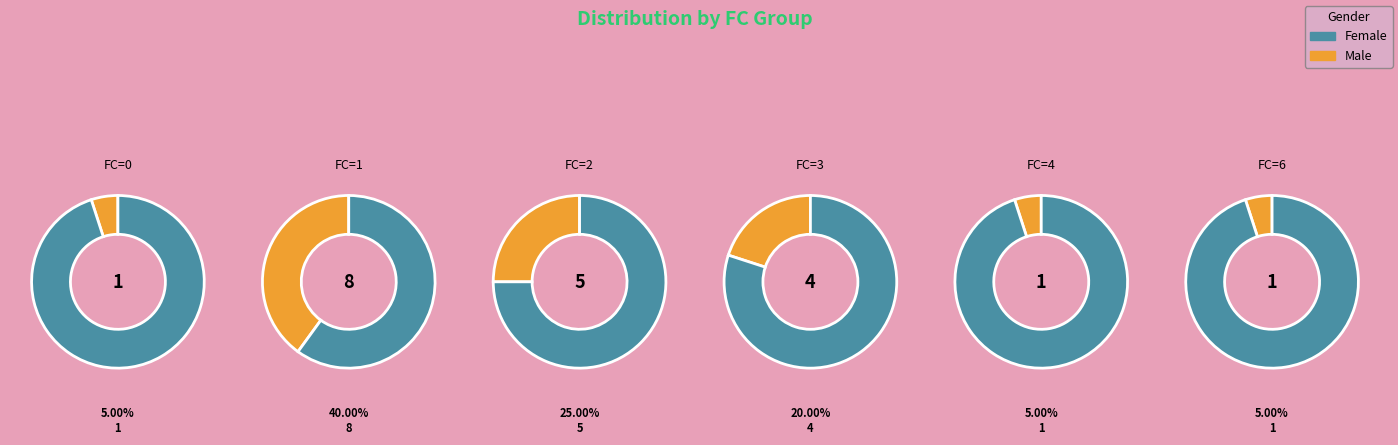

Does any single category account for the majority?

No